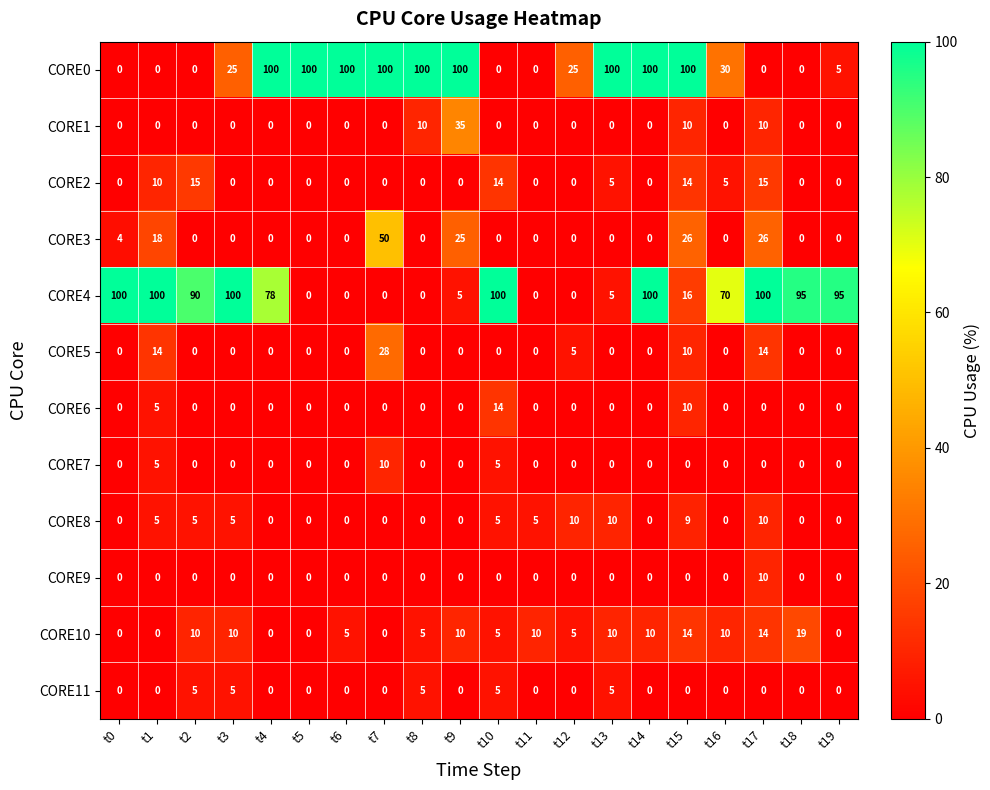

At which category is the sum across all series the highest?

t14